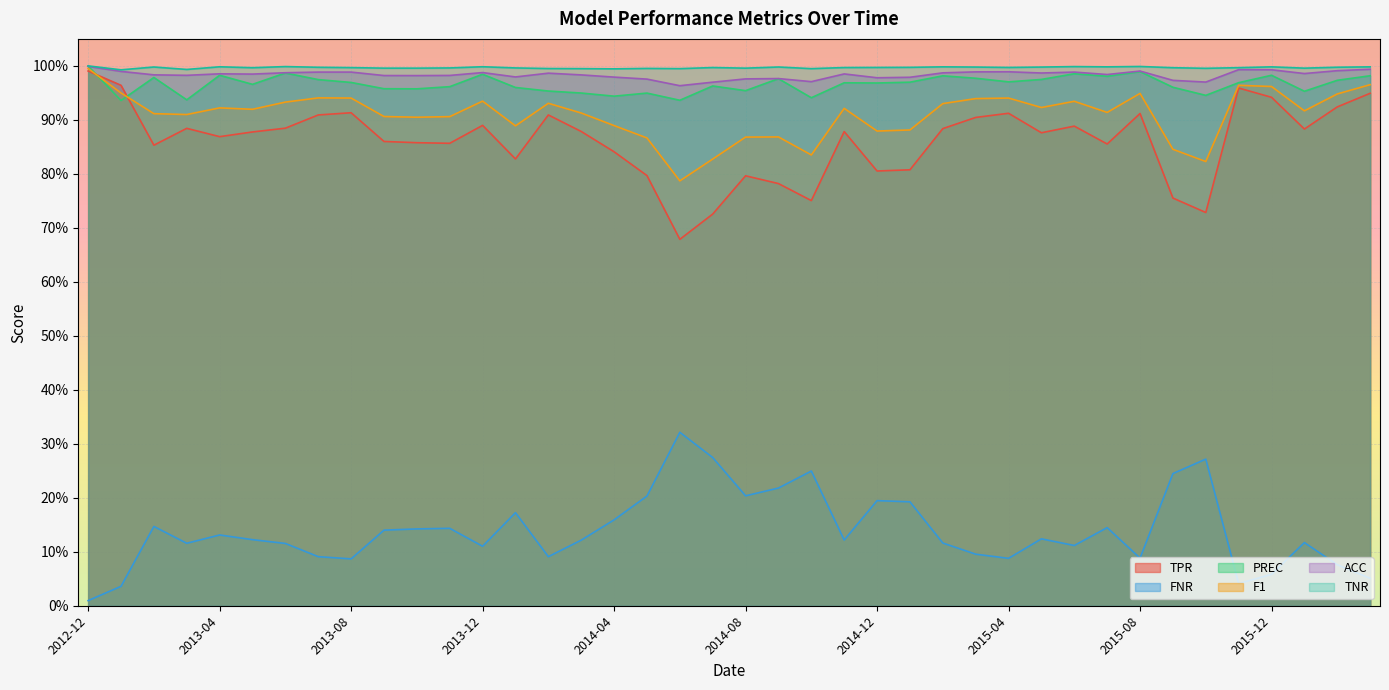

Where is the first local minimum for ACC?

2013-03